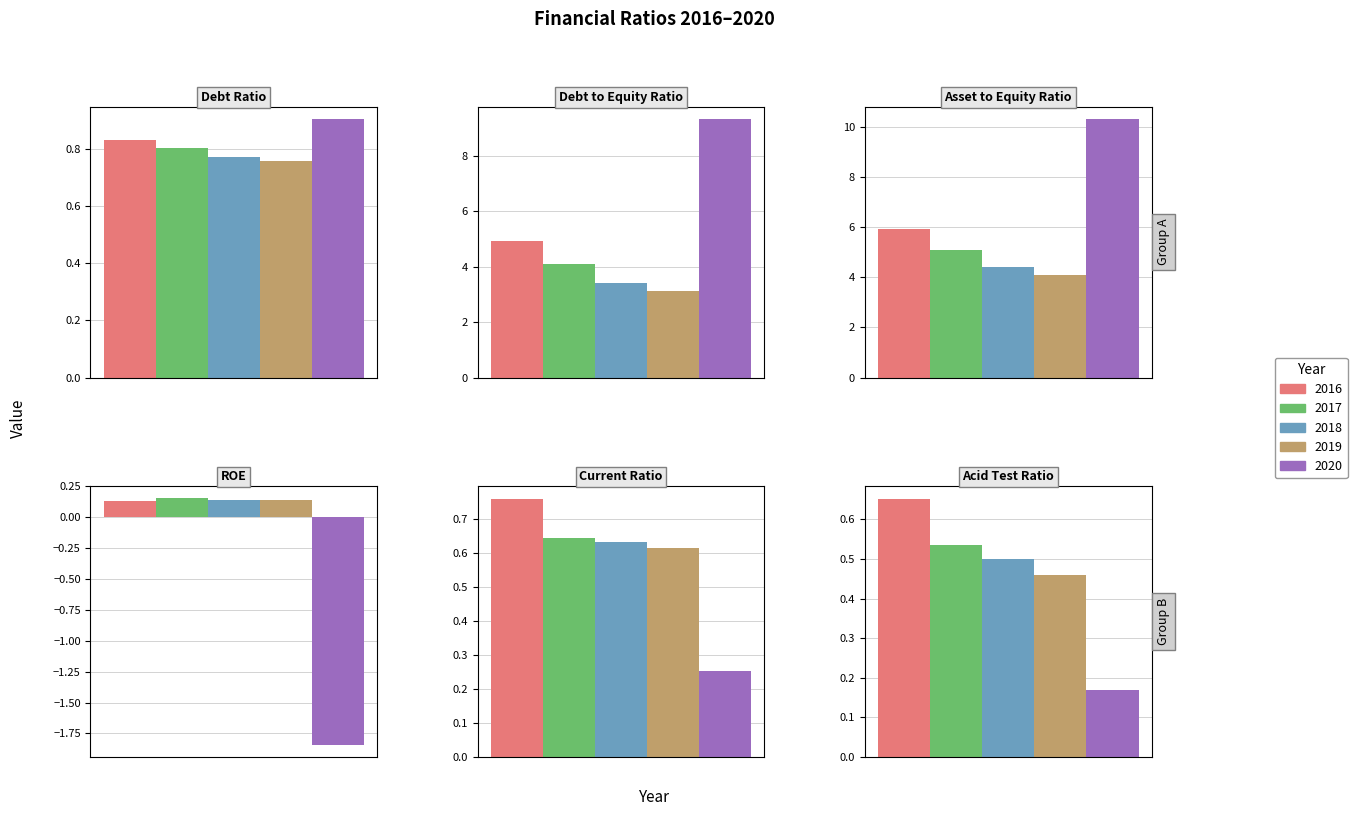

Rank the series at Acid Test Ratio from highest to lowest value.

2016, 2017, 2018, 2019, 2020